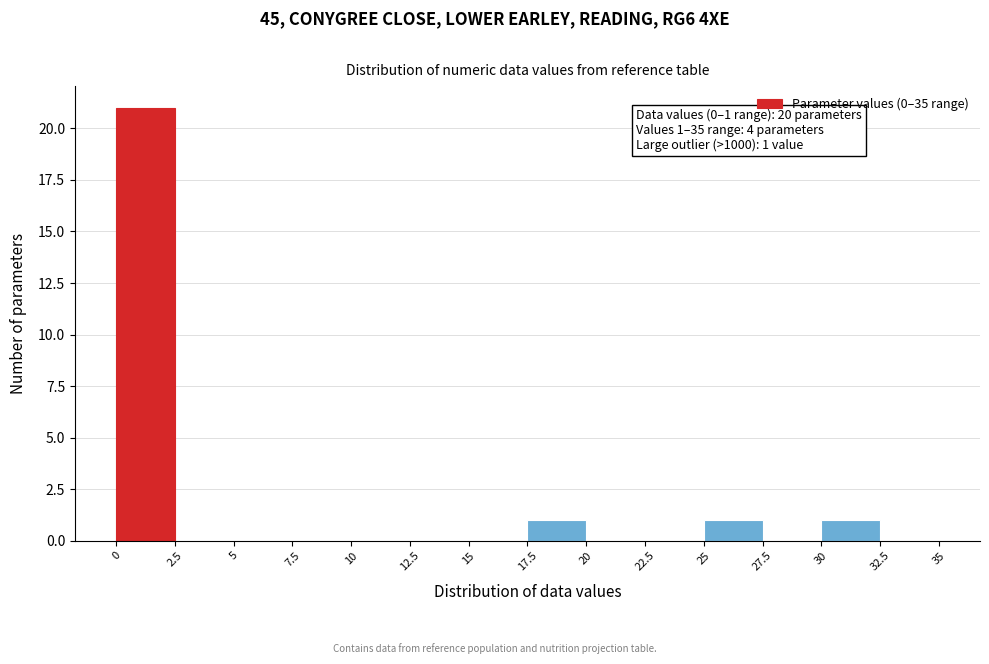

Which range on the x-axis has the tallest bar?

0 to 2.5